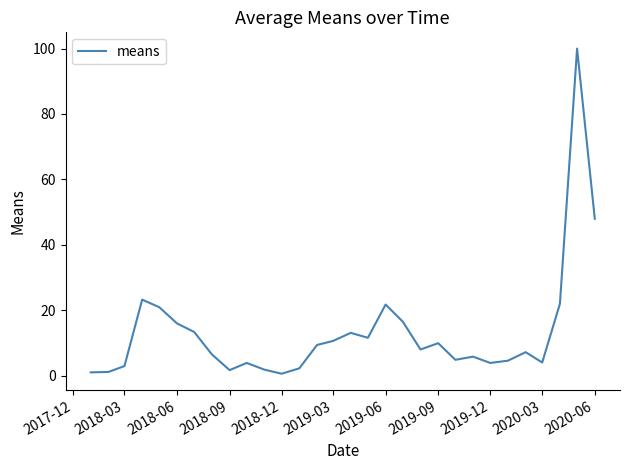

What is the greatest value displayed?

100.0